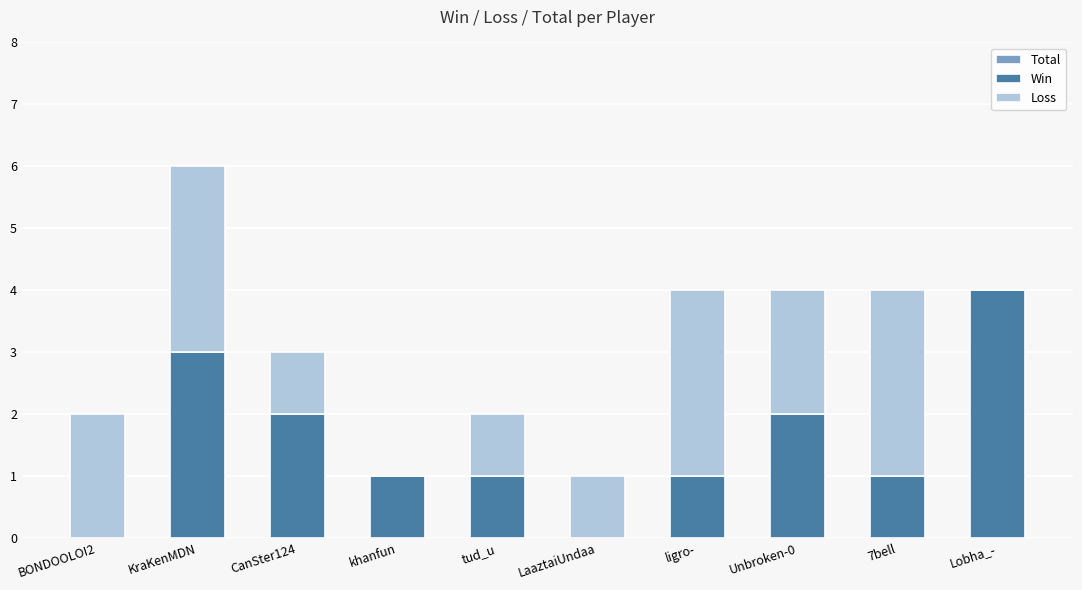

Where is Total nearest to the value 3?

CanSter124